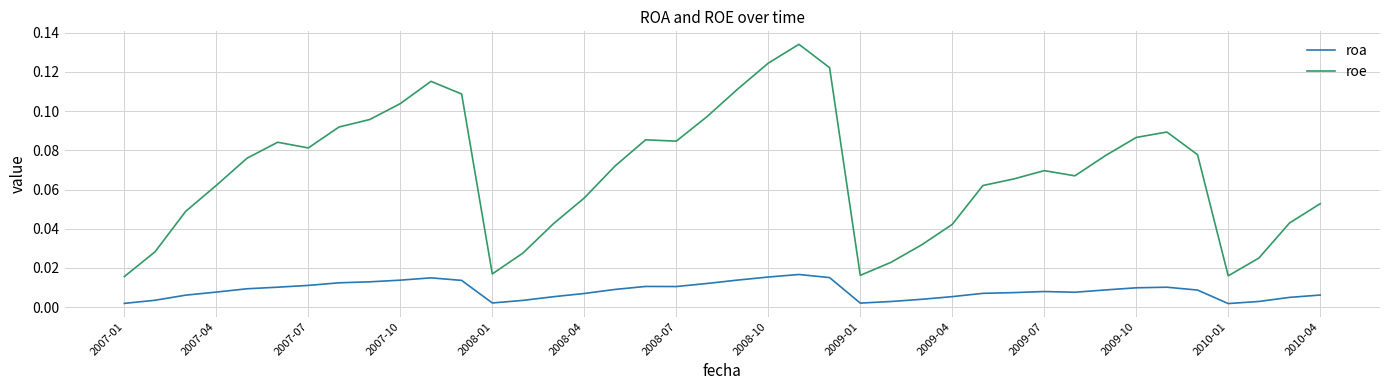

Which series has the widest spread of values?

roe